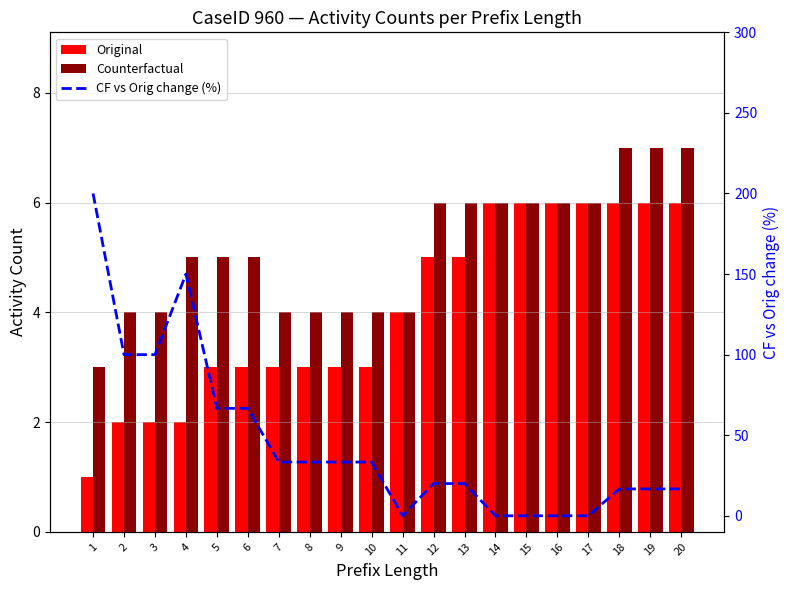

What is the sum of all Counterfactual values?

103.0